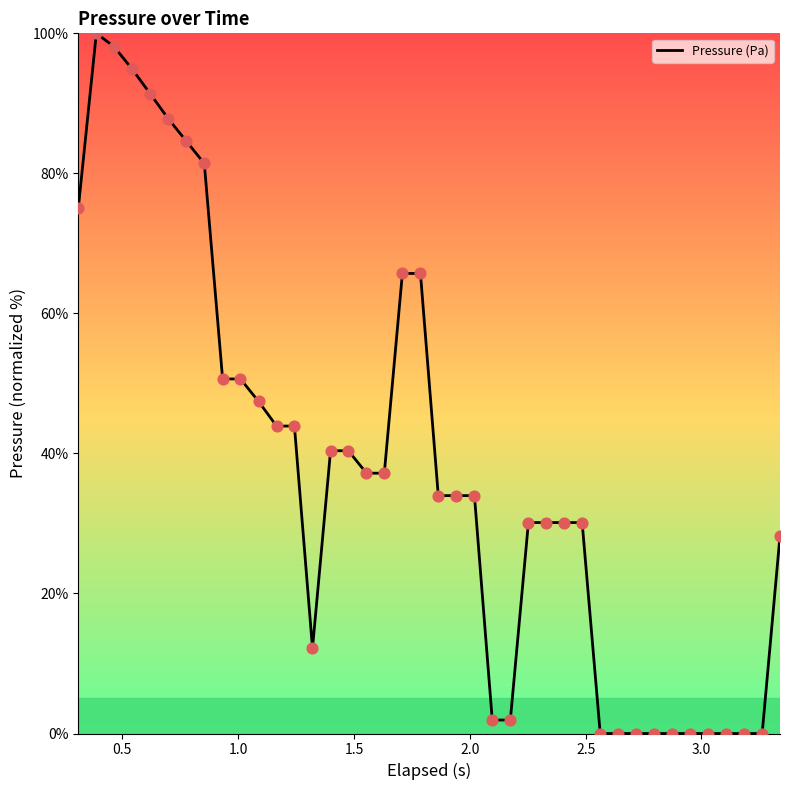

What is the greatest value displayed?

100.0